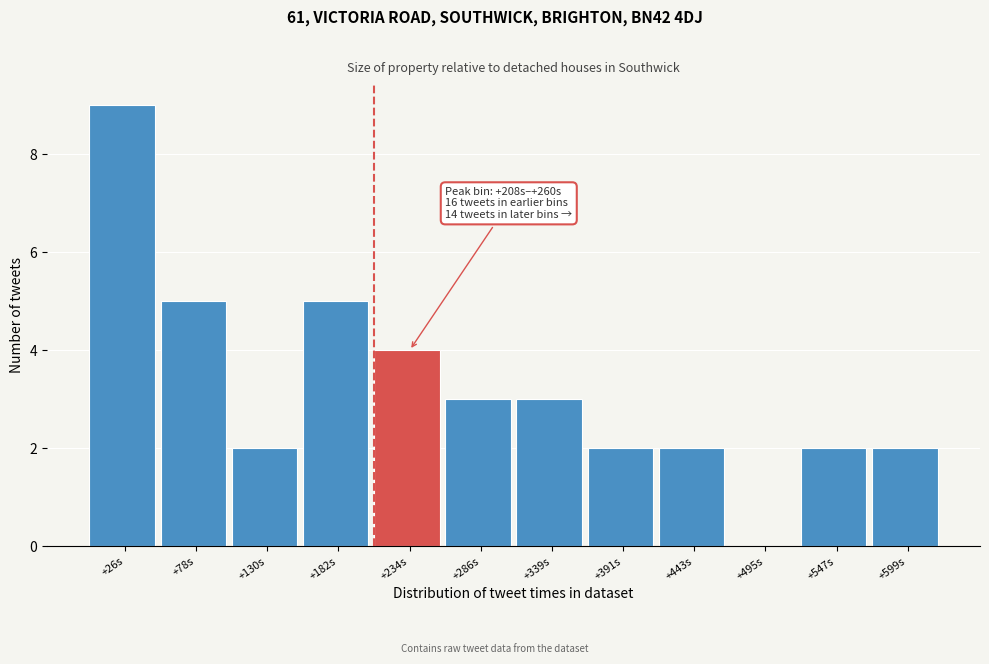

Reading left to right, list all the values displayed in this chart.

+26s=9	+78s=5	+130s=2	+182s=5	+234s=4	+286s=3	+339s=3	+391s=2	+443s=2	+495s=0	+547s=2	+599s=2